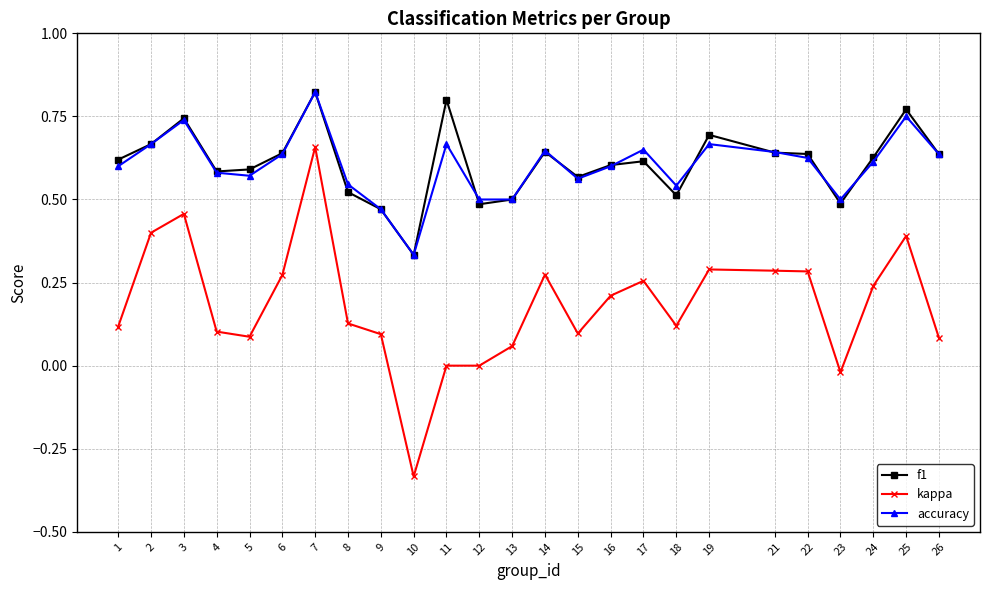

How many lines are shown in the chart?

3